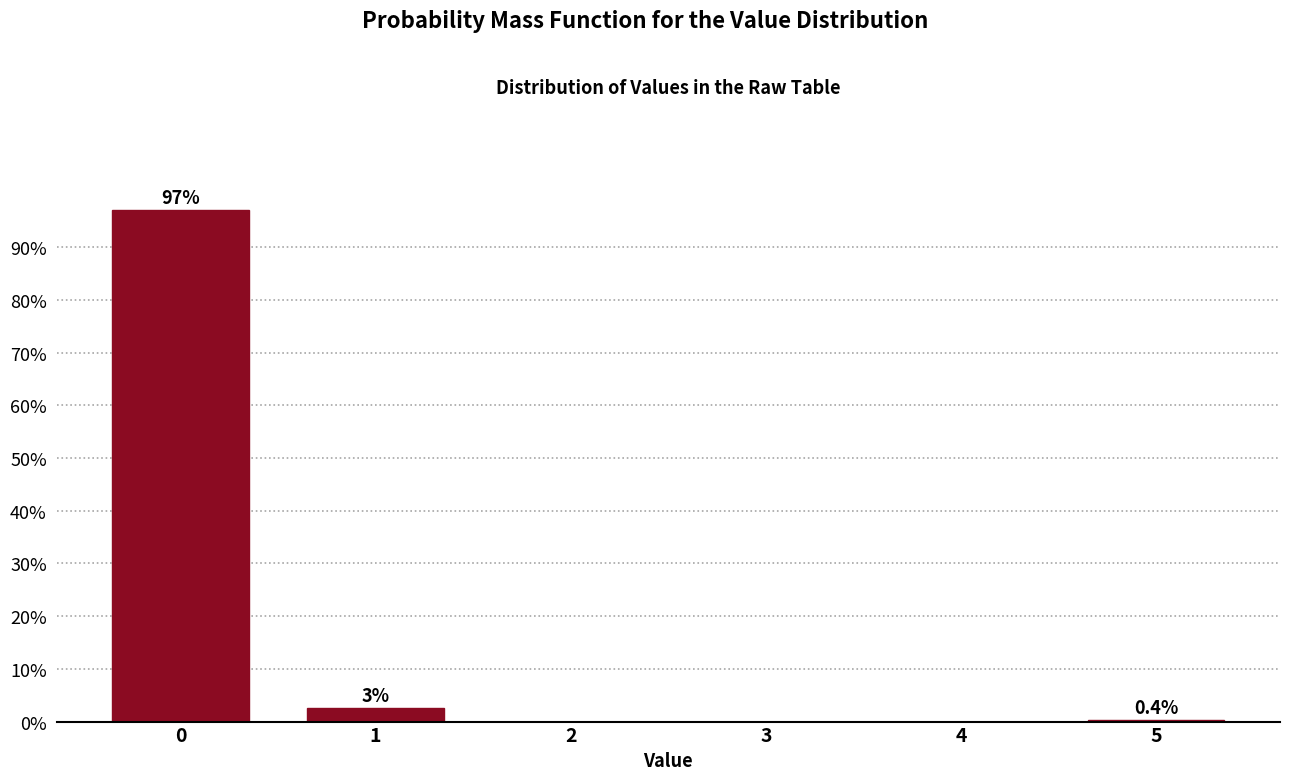

Is it true that the value at 2 is 0.0?

True